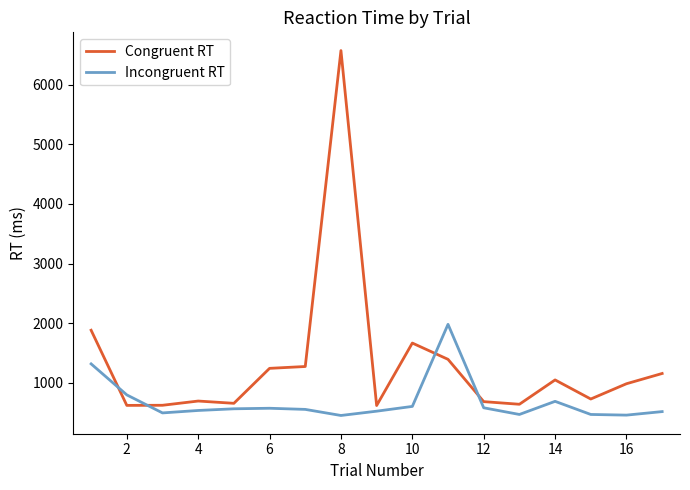

Is this an area chart (filled region under the line)?

No